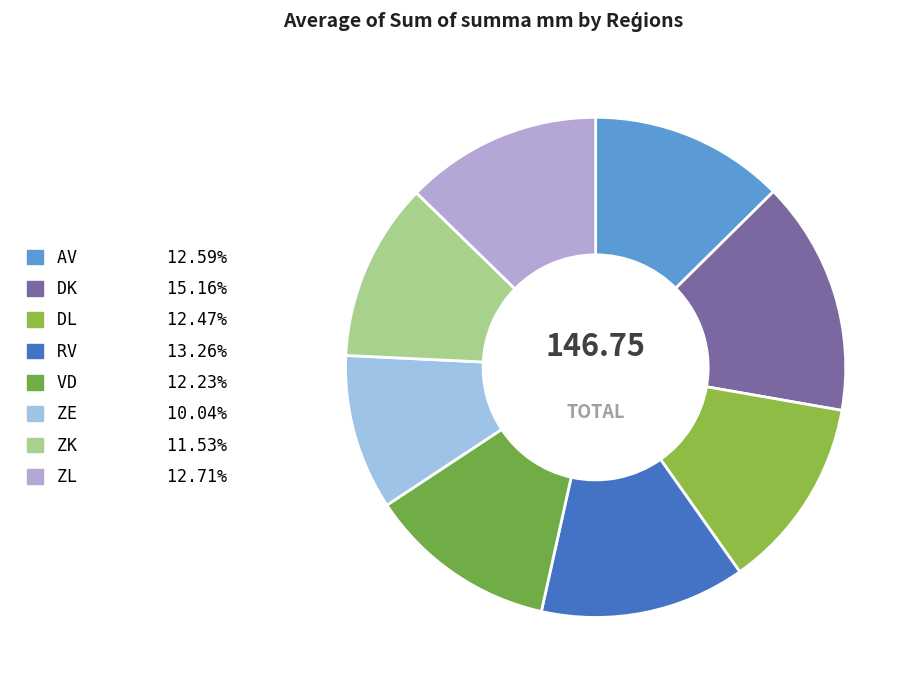

Is it true that ZE is 1% of the pie?

False